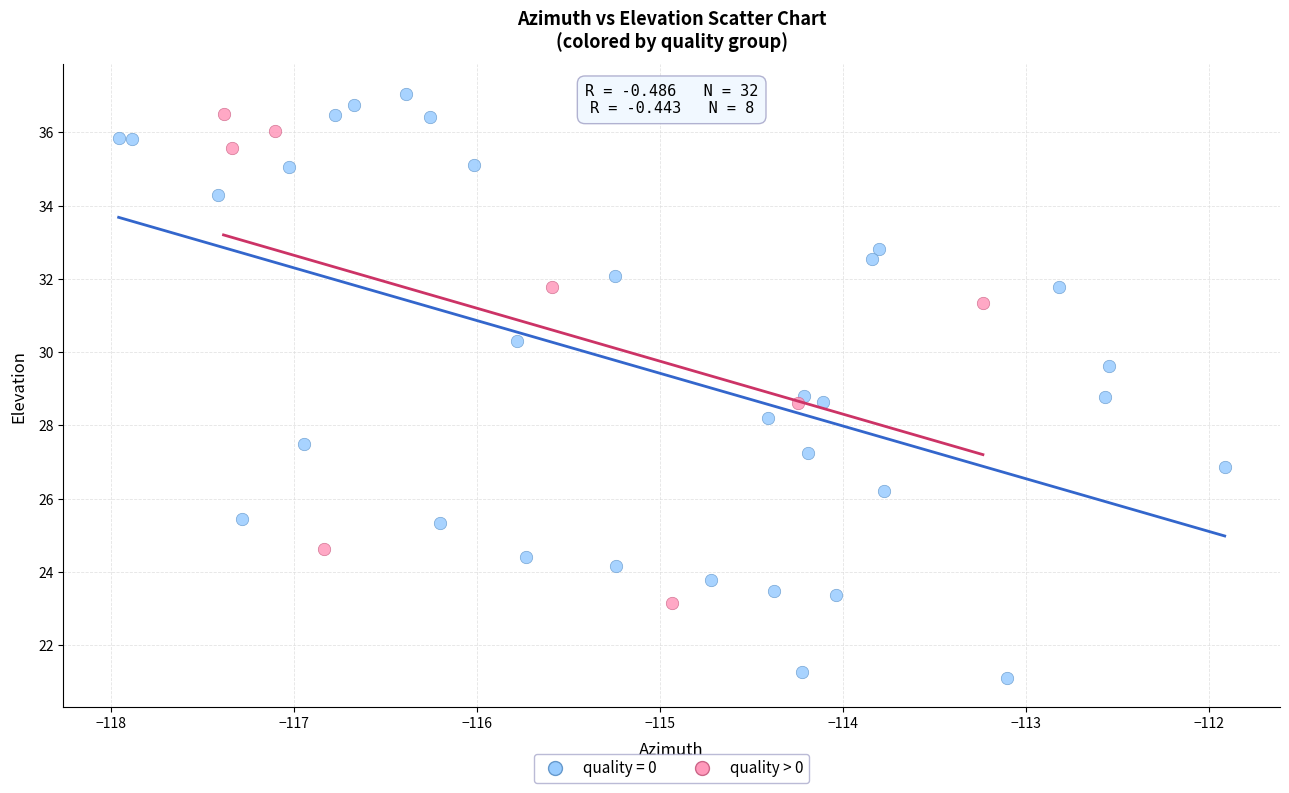

Which series has the largest Y range (max minus min)?

quality = 0